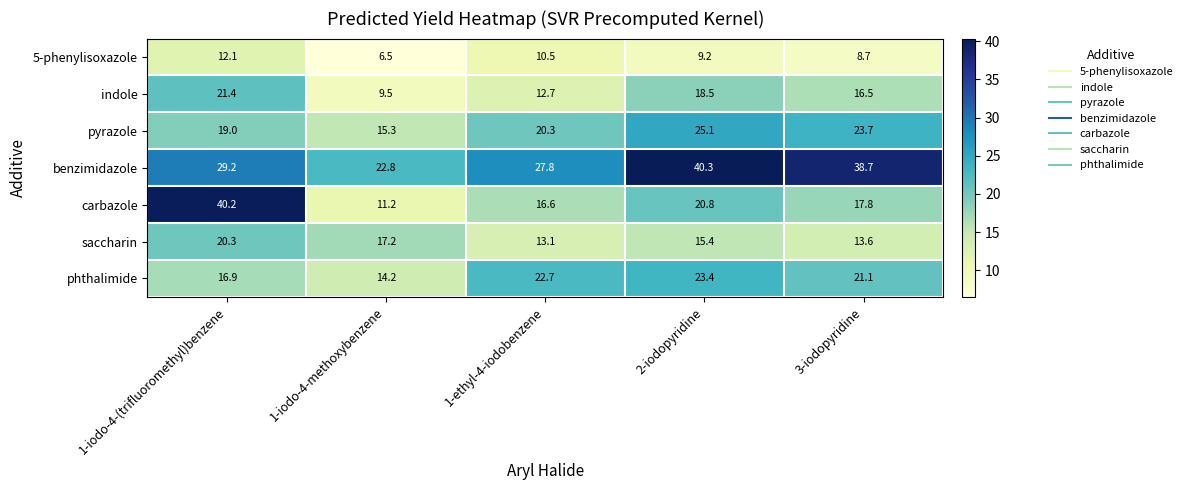

Rank the series at 2-iodopyridine from lowest to highest value.

5-phenylisoxazole, saccharin, indole, carbazole, phthalimide, pyrazole, benzimidazole